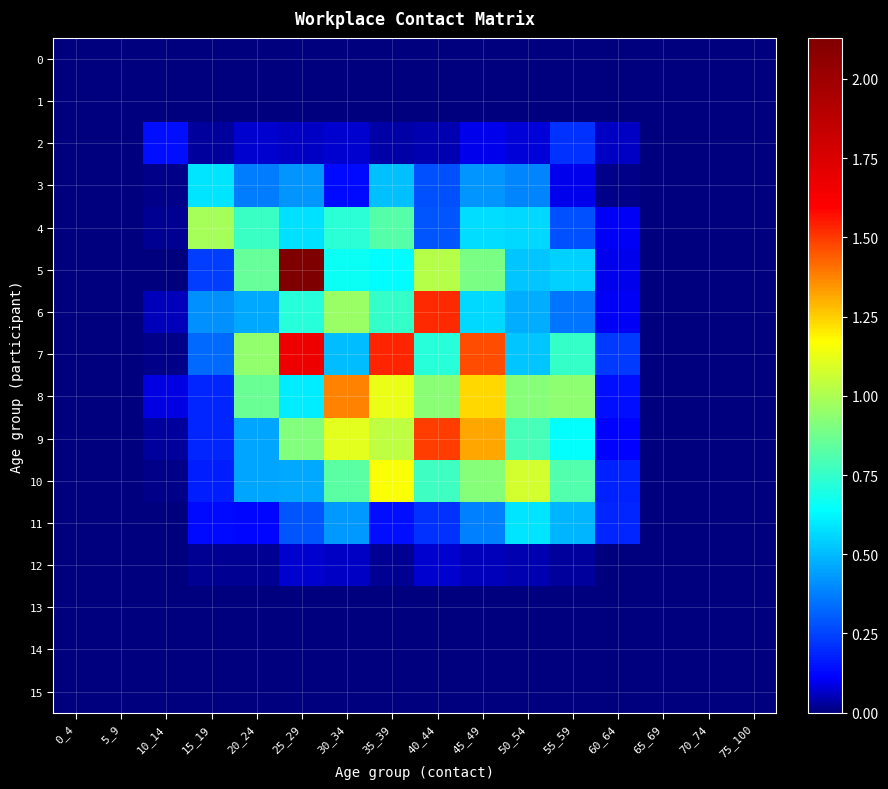

What is the total value across all series at 40_44?

7.4